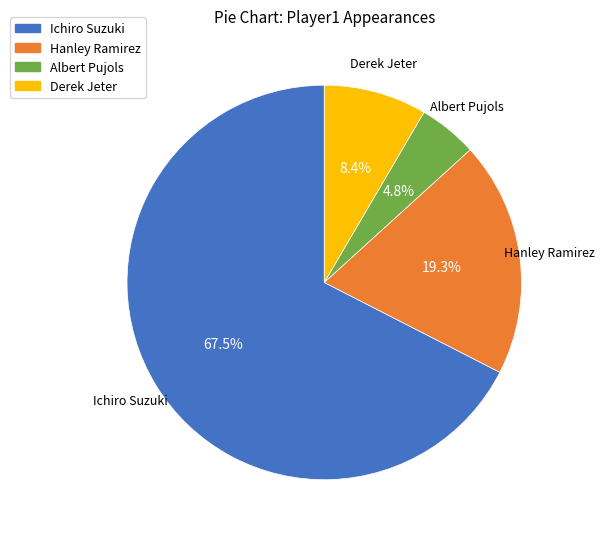

Do Hanley Ramirez and Derek Jeter together represent more than half of the pie?

No